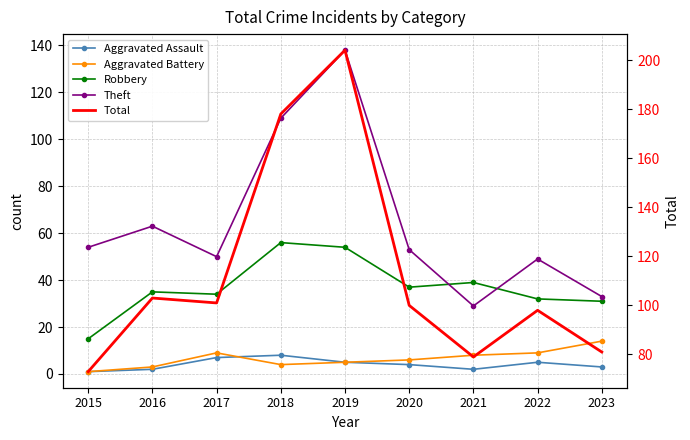

What is the sum of all Aggravated Battery values?

59